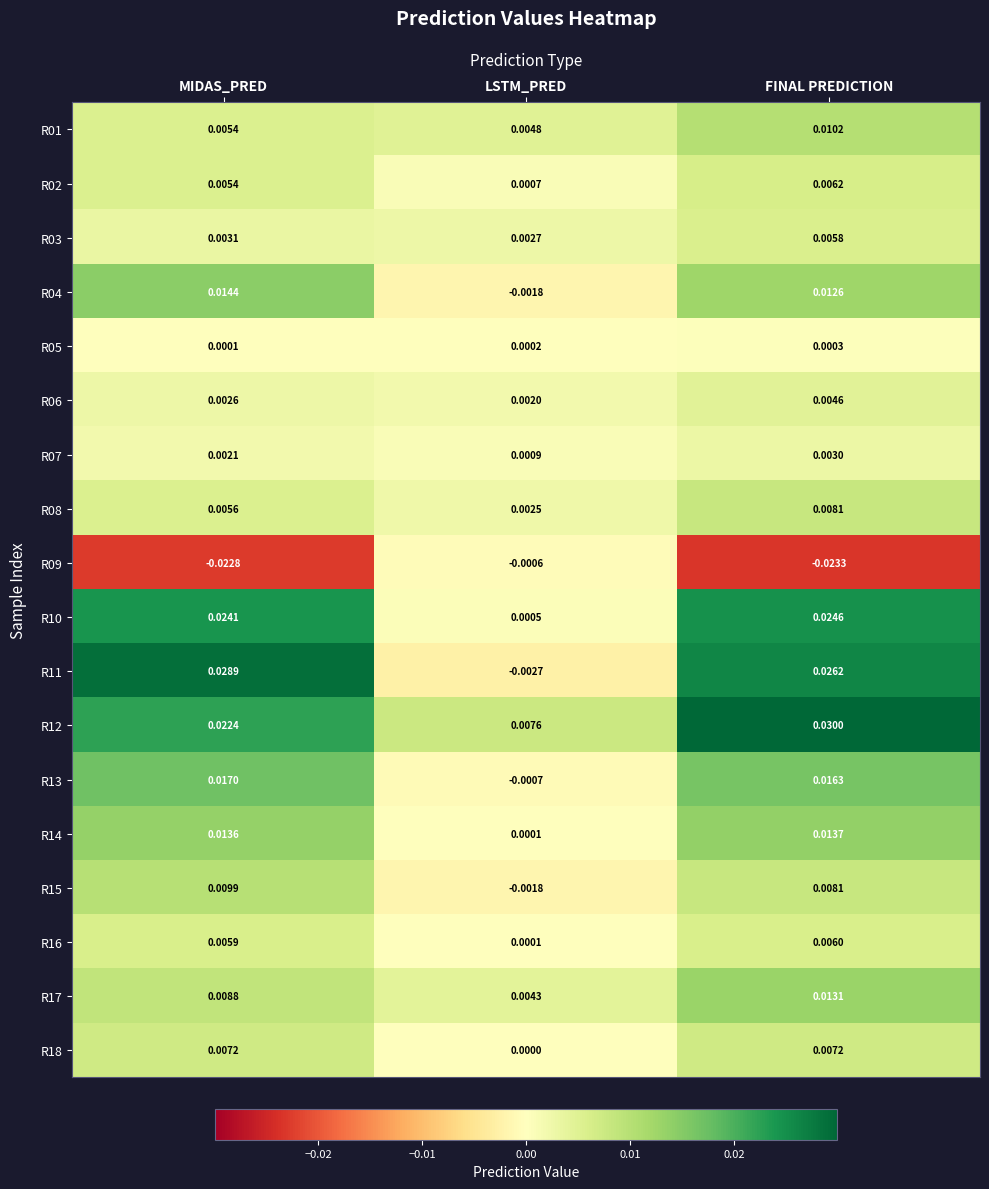

Which series has the largest total across all categories?

R12